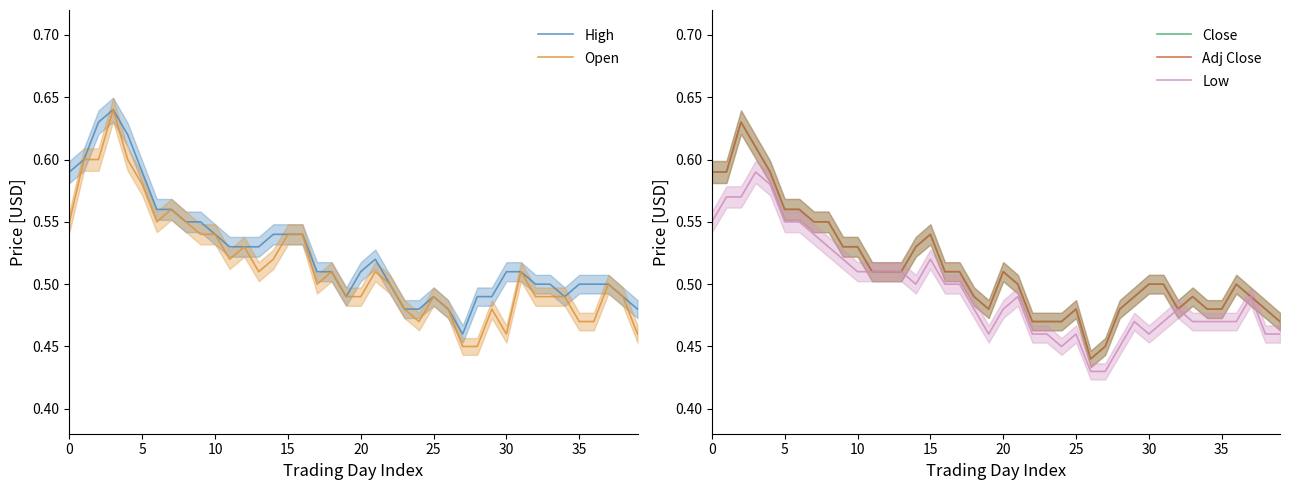

List the series in order of their peak value, highest first.

High, Open, Close, Adj Close, Low